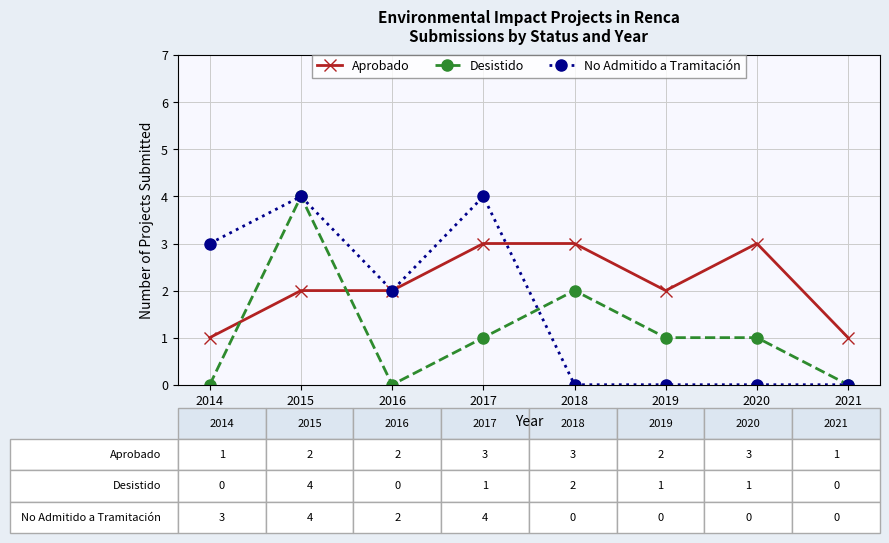

True or false: Desistido has a value of -2 at 2021.

False